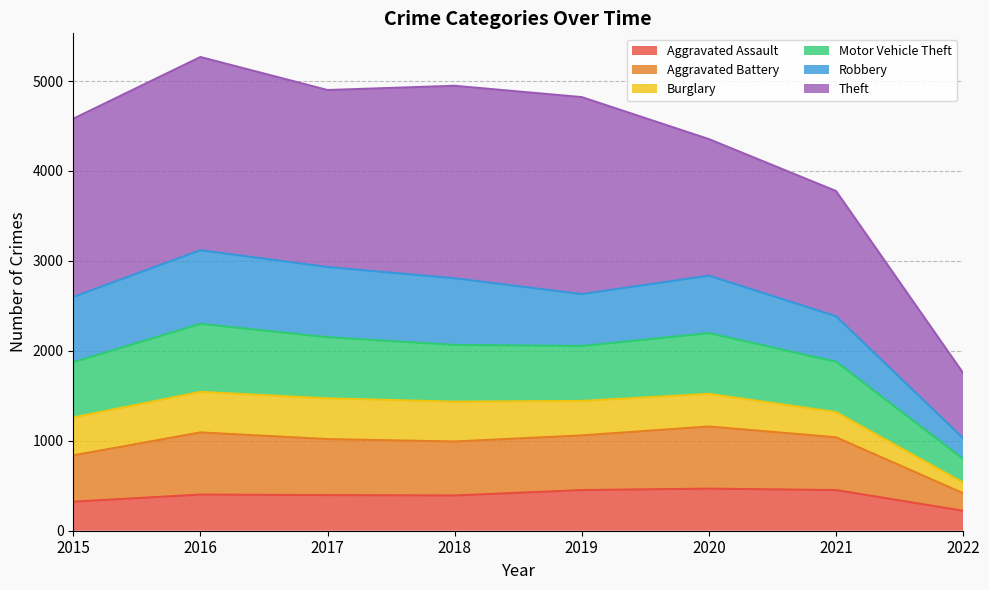

Does the chart display data point markers on the line(s)?

No